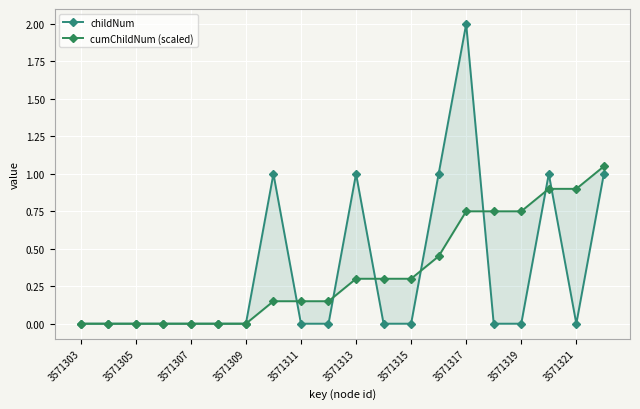

What is the spread (max minus min) of values at 3571317?

1.2